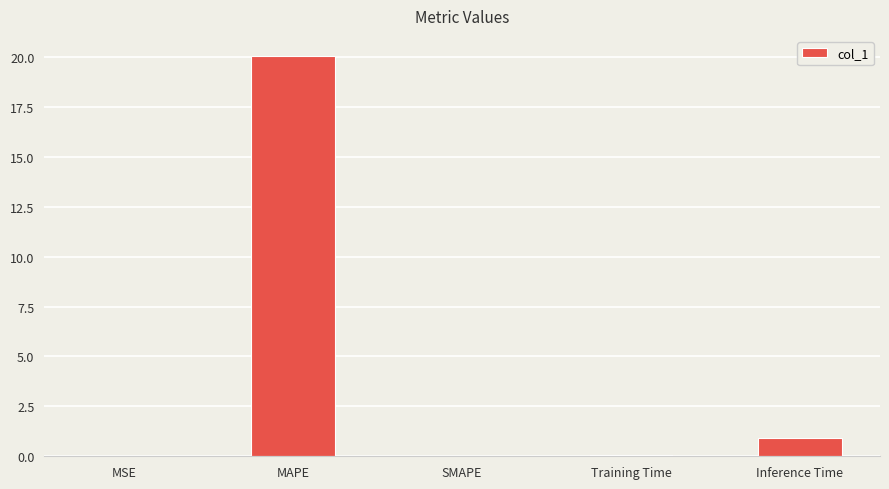

Which label corresponds to the largest value in the chart?

MAPE